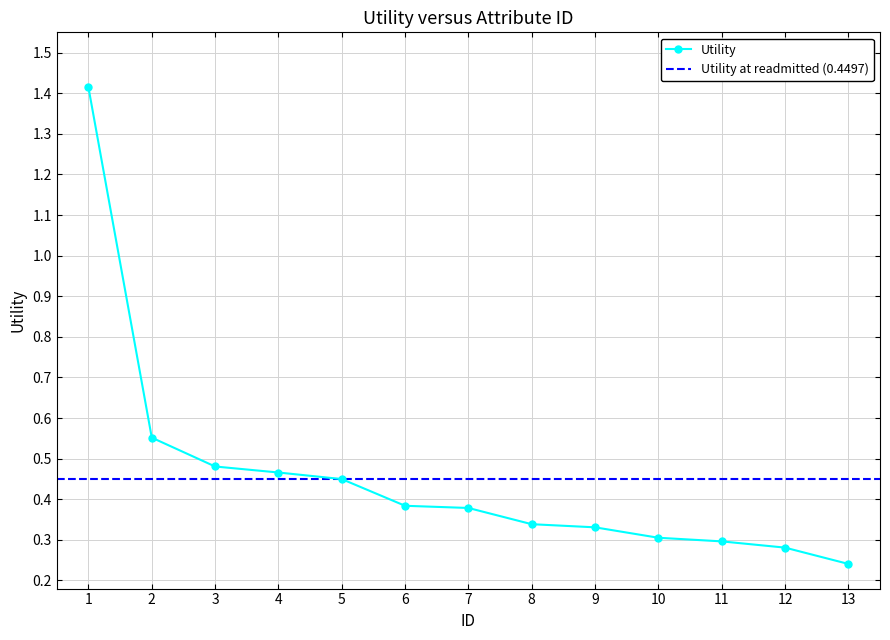

At which label is Utility closest to 0?

13